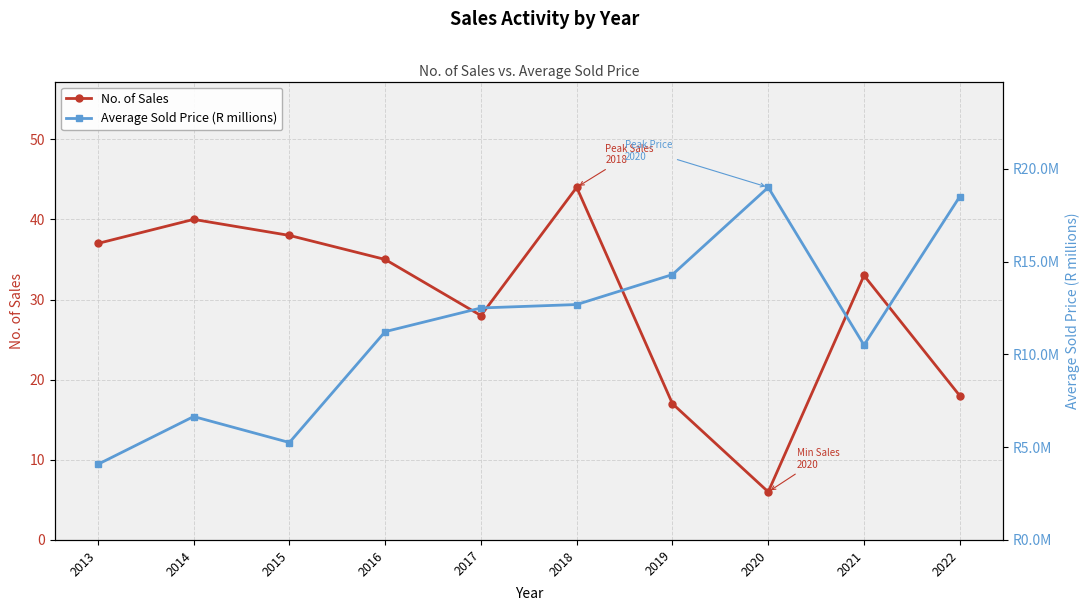

List the labels in order of Average Sold Price (R millions) value, largest first.

2020, 2022, 2019, 2018, 2017, 2016, 2021, 2014, 2015, 2013